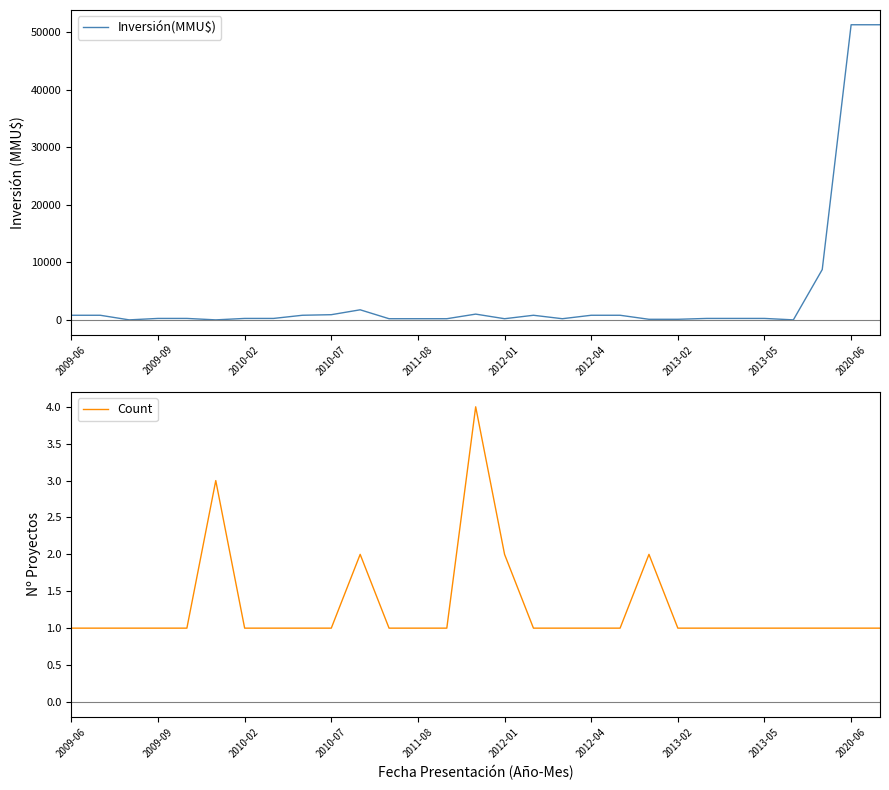

Is it true that Inversión(MMU$) equals 100 at 20?

True